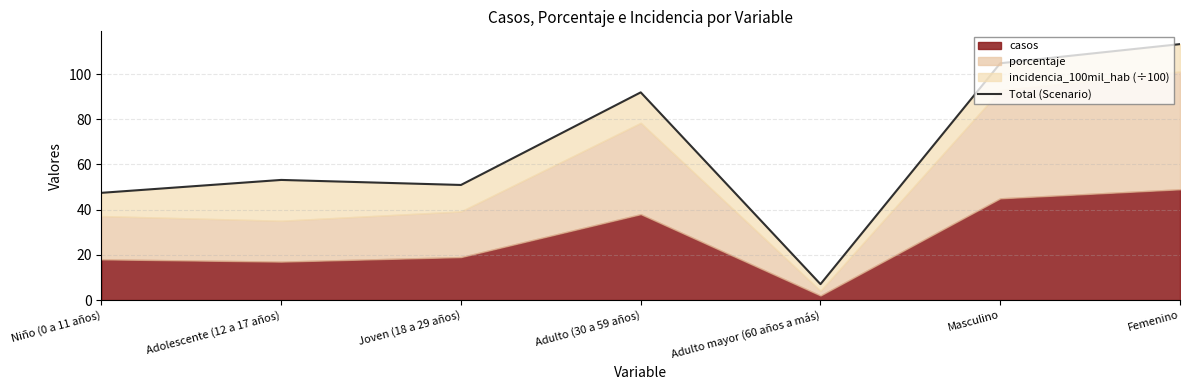

What is the minimum value shown in the chart?

7.0